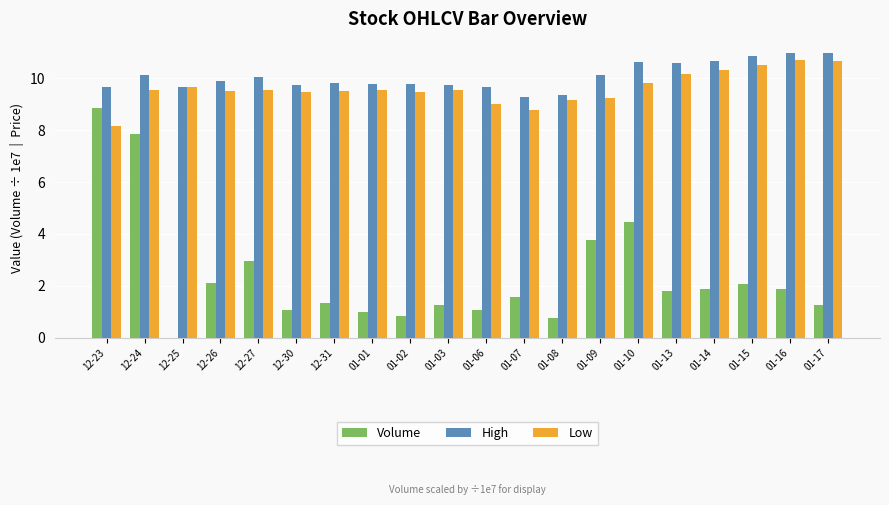

The Low series shows 10.2 at 01-13. True or false?

True